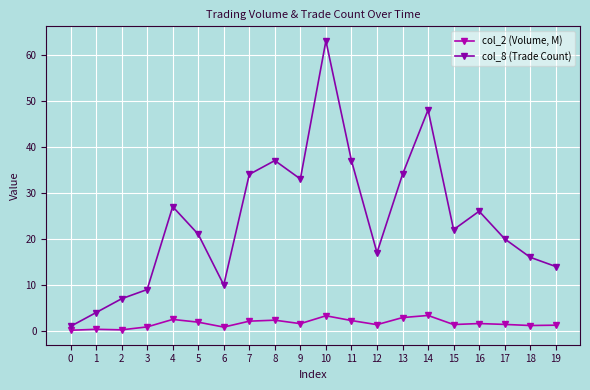

The value of col_8 (Trade Count) at 13 is 34.0. True or false?

True